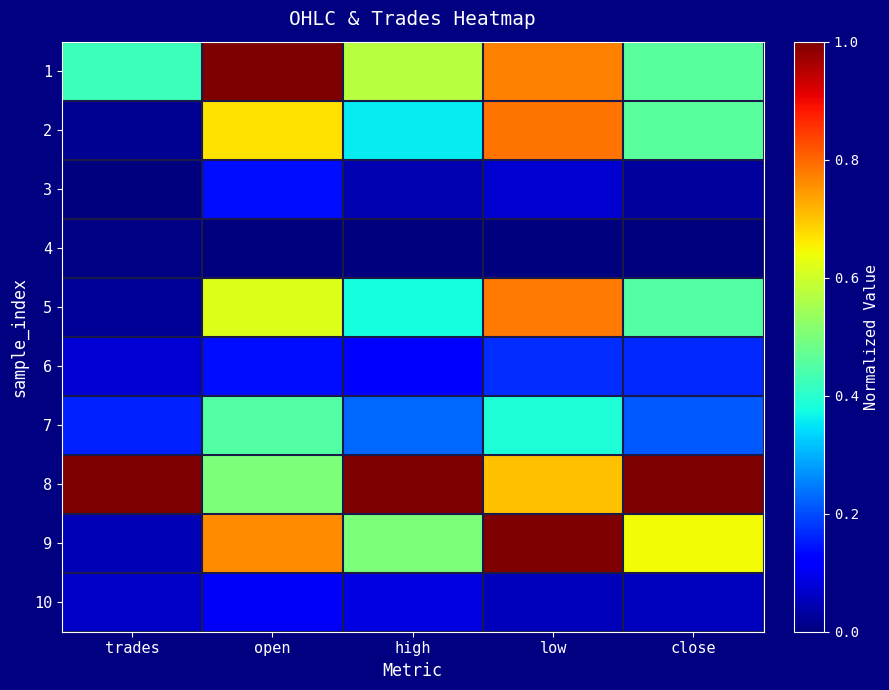

Reading right to left, what are all the values shown in this chart?

1: close=0.5	low=0.8	high=0.6	open=1.0	trades=0.4
2: close=0.5	low=0.8	high=0.4	open=0.7	trades=0.0
3: close=0.0	low=0.1	high=0.0	open=0.1	trades=0.0
4: close=0.0	low=0.0	high=0.0	open=0.0	trades=0.0
5: close=0.5	low=0.8	high=0.4	open=0.6	trades=0.0
6: close=0.2	low=0.2	high=0.1	open=0.1	trades=0.1
7: close=0.2	low=0.4	high=0.2	open=0.5	trades=0.2
8: close=1.0	low=0.7	high=1.0	open=0.5	trades=1.0
9: close=0.6	low=1.0	high=0.5	open=0.8	trades=0.0
10: close=0.1	low=0.1	high=0.1	open=0.1	trades=0.1